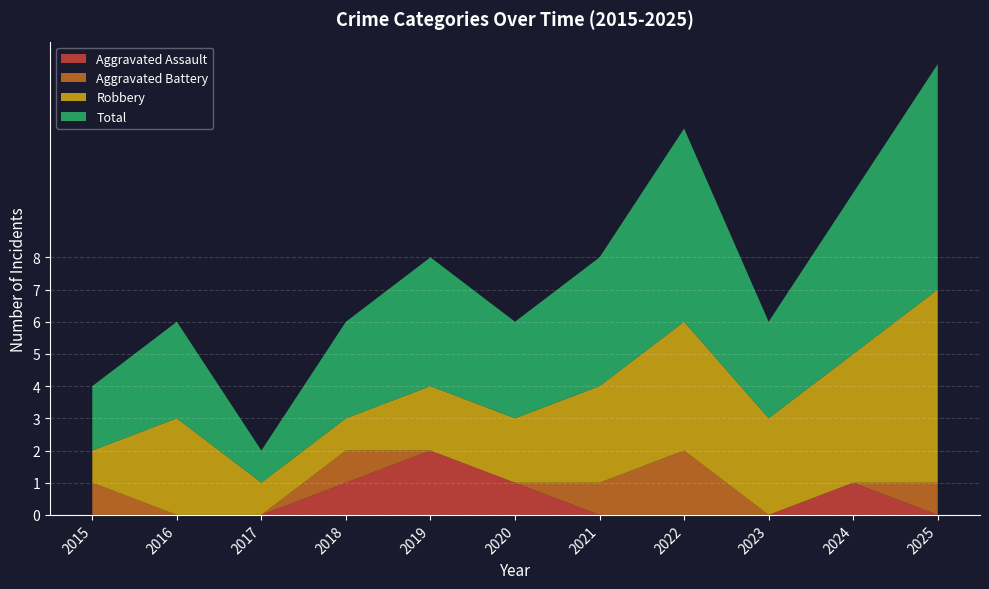

Reading left to right, transcribe all the data shown in this chart.

Aggravated Assault: 2015=0	2016=0	2017=0	2018=1	2019=2	2020=1	2021=0	2022=0	2023=0	2024=1	2025=0
Aggravated Battery: 2015=1	2016=0	2017=0	2018=1	2019=0	2020=0	2021=1	2022=2	2023=0	2024=0	2025=1
Robbery: 2015=1	2016=3	2017=1	2018=1	2019=2	2020=2	2021=3	2022=4	2023=3	2024=4	2025=6
Total: 2015=2	2016=3	2017=1	2018=3	2019=4	2020=3	2021=4	2022=6	2023=3	2024=5	2025=7